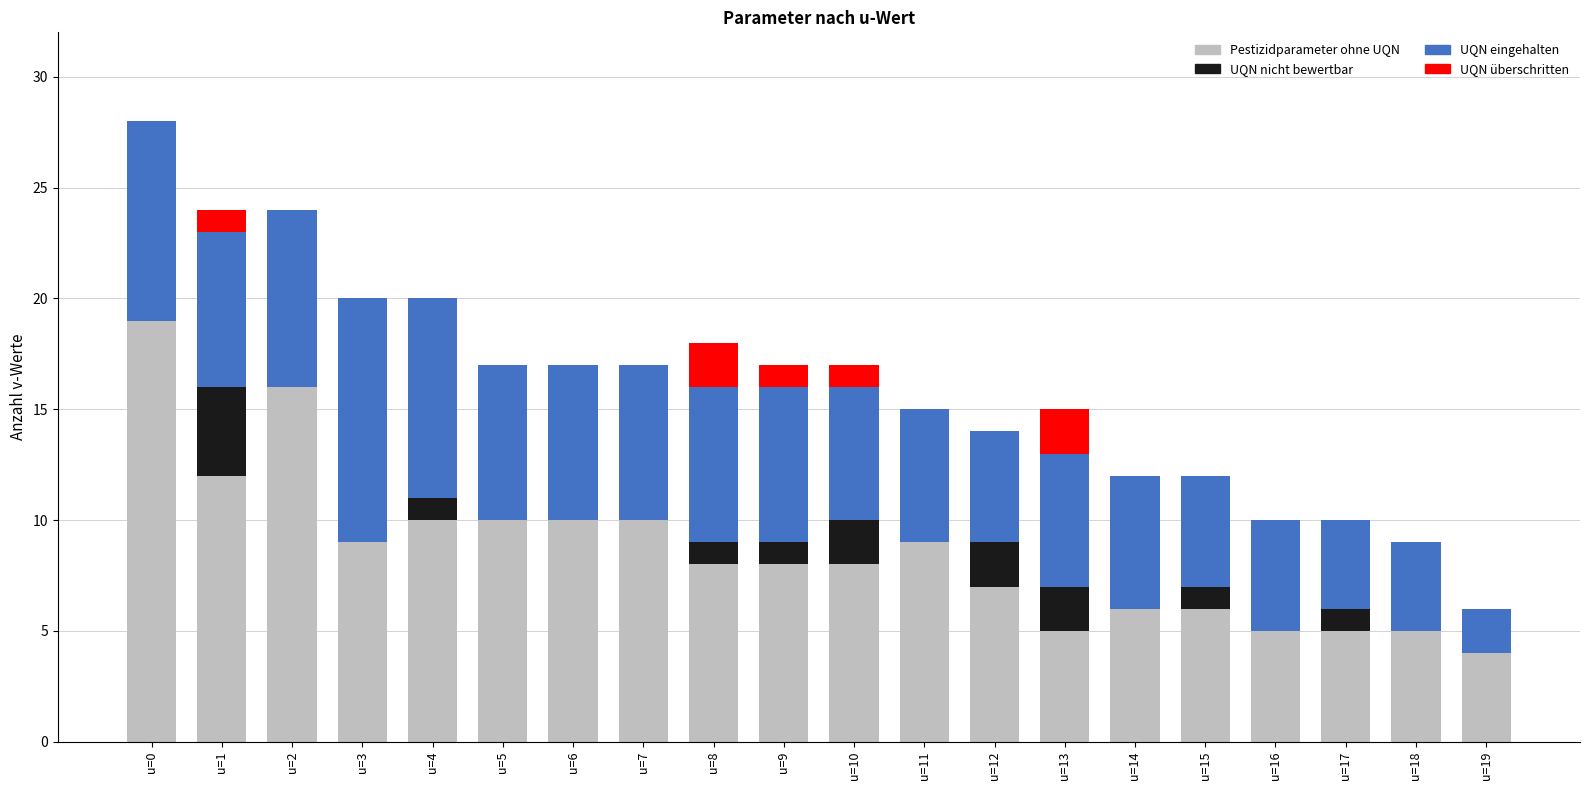

What is the average value of the Pestizidparameter ohne UQN series?

9